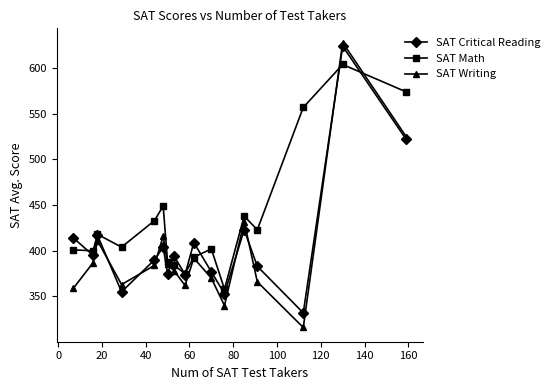

In SAT Writing, how many points are lower than both neighbors (excluding endpoints)?

4